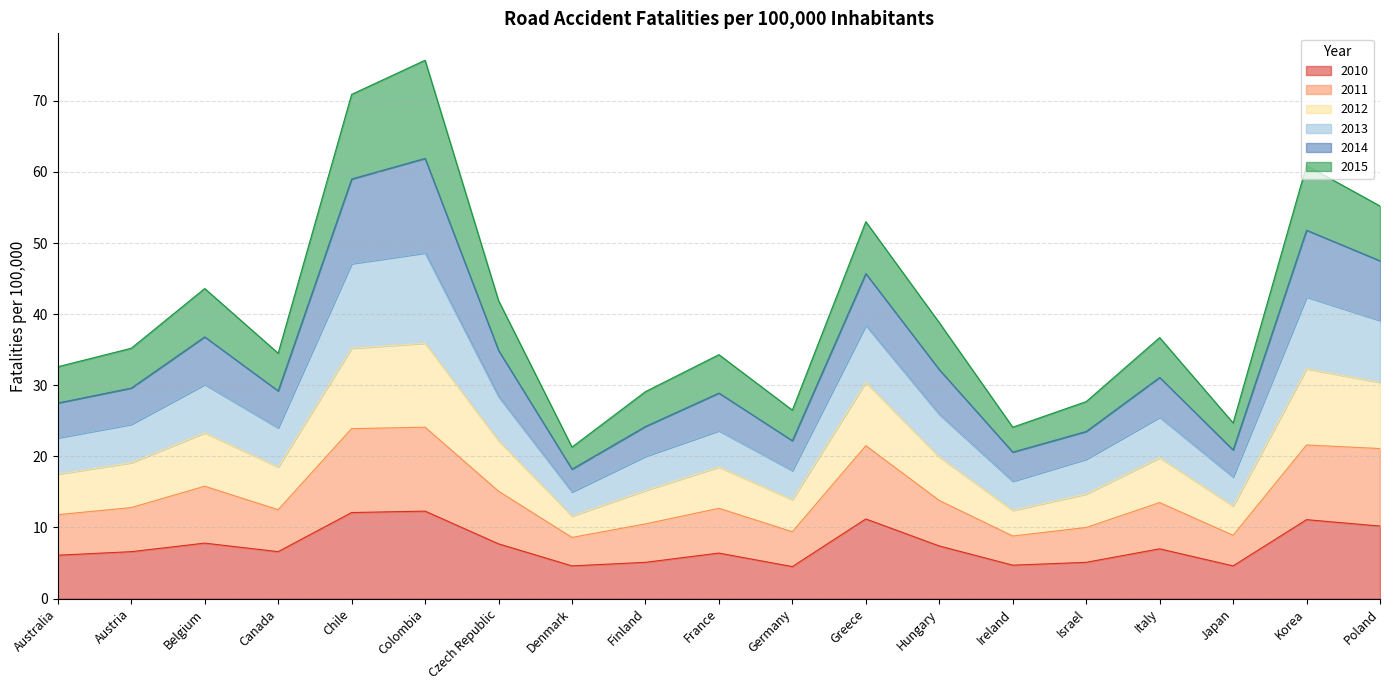

How many interior local valleys does the 2012 series have?

5